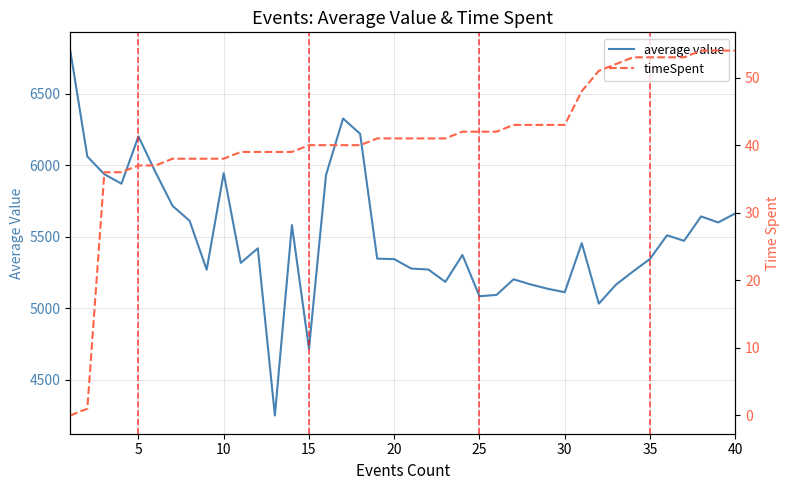

Reading right to left, list all the values displayed in this chart.

average value: 5661.7	5599.1	5641.1	5470.3	5509.2	5343.9	5255.4	5163.4	5031.1	5454.0	5111.0	5135.2	5165.5	5201.4	5092.2	5082.9	5371.5	5183.4	5270.0	5276.4	5342.3	5346.0	6219.0	6325.9	5931.1	4716.0	5580.3	4249.0	5418.0	5316.1	5944.1	5268.3	5610.3	5714.9	5950.4	6200.7	5870.1	5936.2	6060.2	6801.0
timeSpent: 54.0	54.0	54.0	53.0	53.0	53.0	53.0	52.0	51.0	48.0	43.0	43.0	43.0	43.0	42.0	42.0	42.0	41.0	41.0	41.0	41.0	41.0	40.0	40.0	40.0	40.0	39.0	39.0	39.0	39.0	38.0	38.0	38.0	38.0	37.0	37.0	36.0	36.0	1.0	0.0